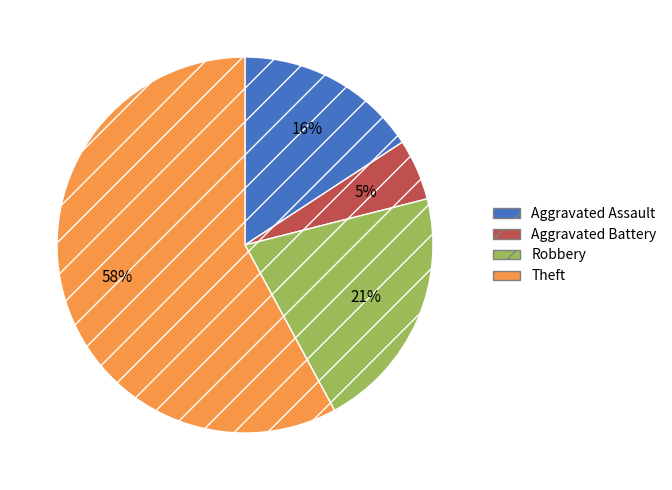

Do Robbery and Aggravated Battery together represent more than half of the pie?

No